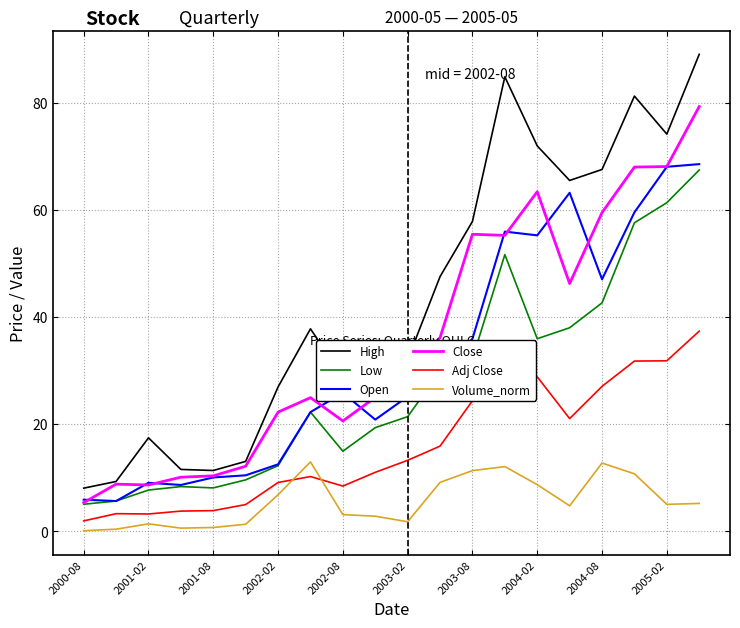

What is the greatest value displayed?

89.0